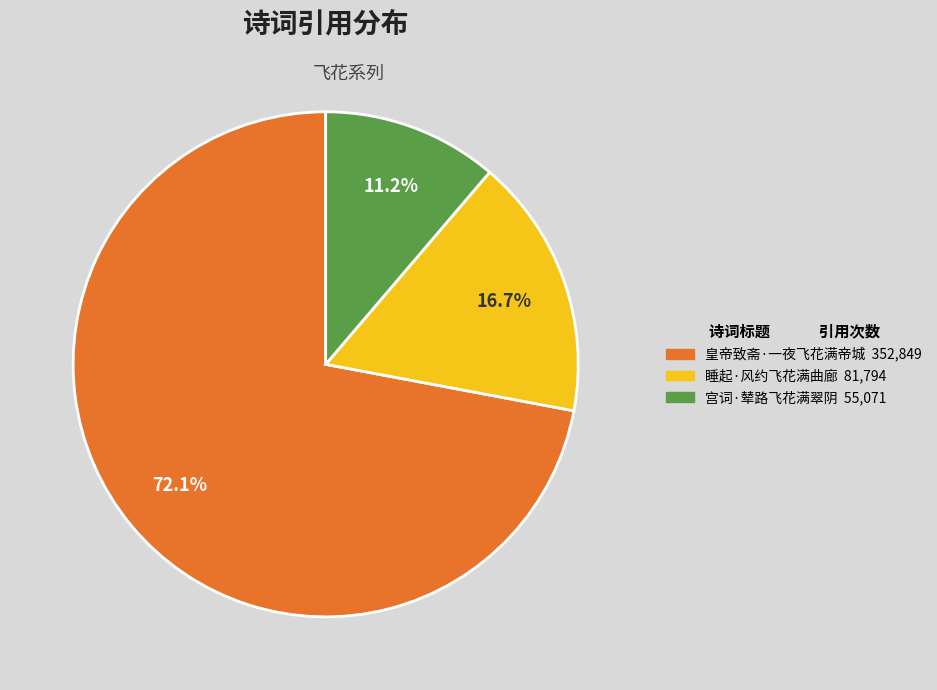

Rank the categories by value from lowest to highest.

宫词·辇路飞花满翠阴, 睡起·风约飞花满曲廊, 皇帝致斋·一夜飞花满帝城